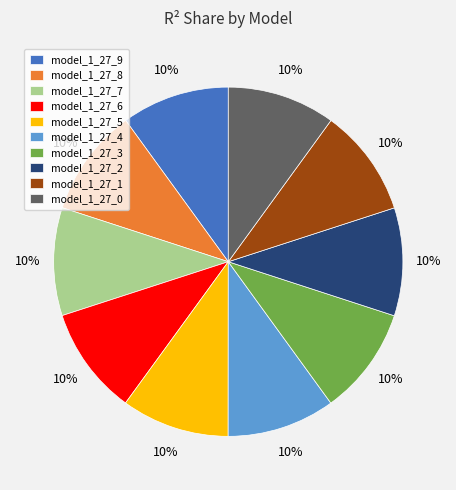

Count the number of slices in the pie.

10